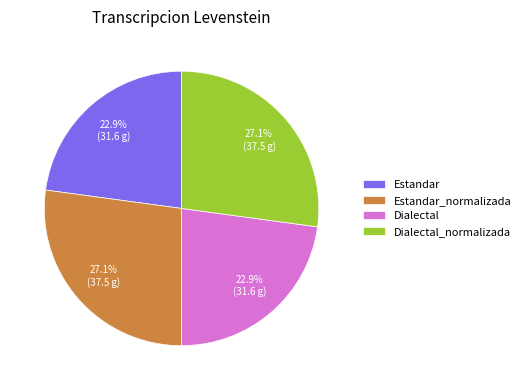

How many slices are in this pie chart?

4